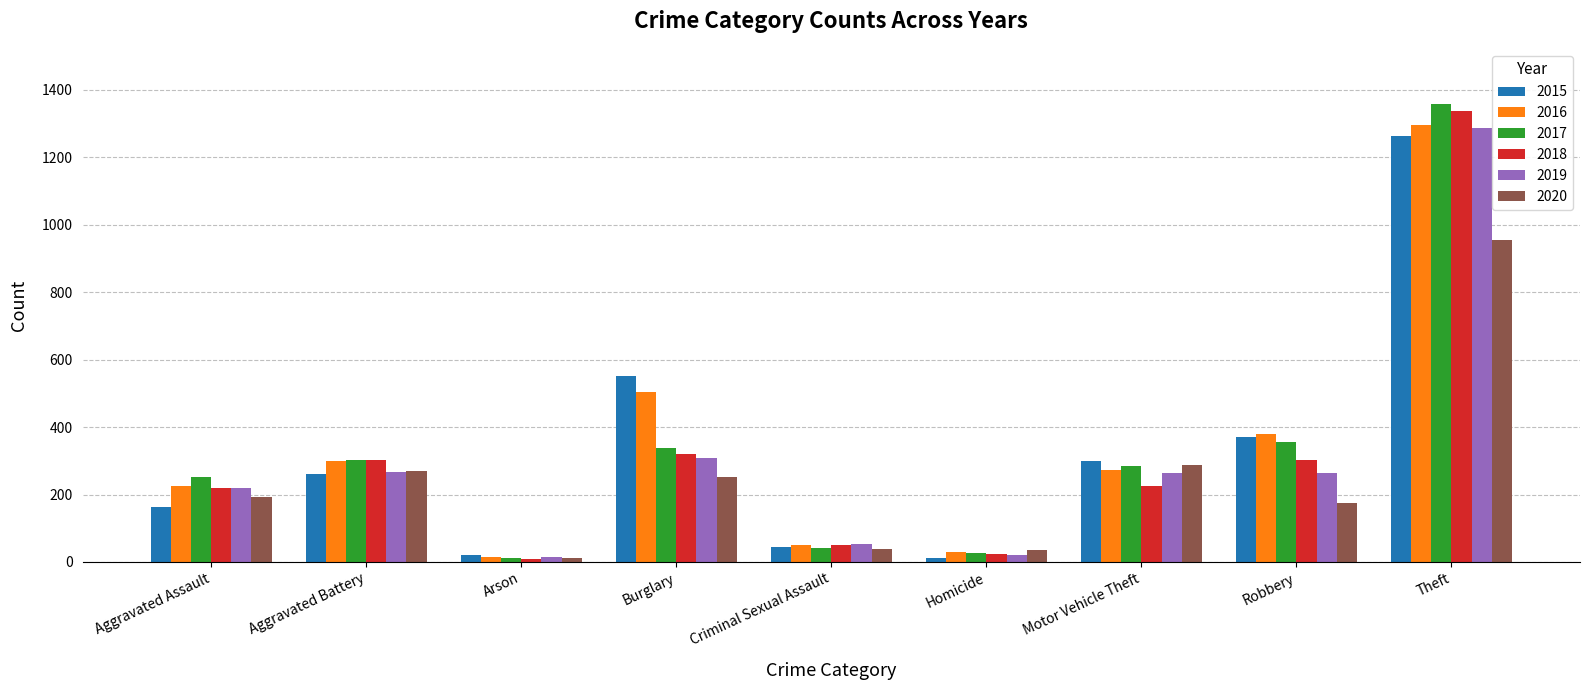

Which series changed the most between Aggravated Battery and Criminal Sexual Assault?

2017